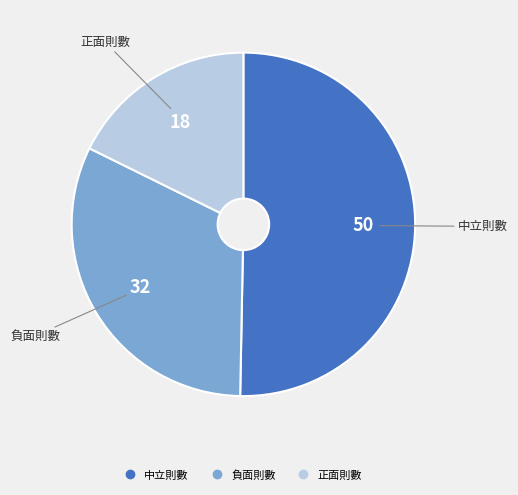

Do 正面則數 and 負面則數 together represent more than half of the pie?

No